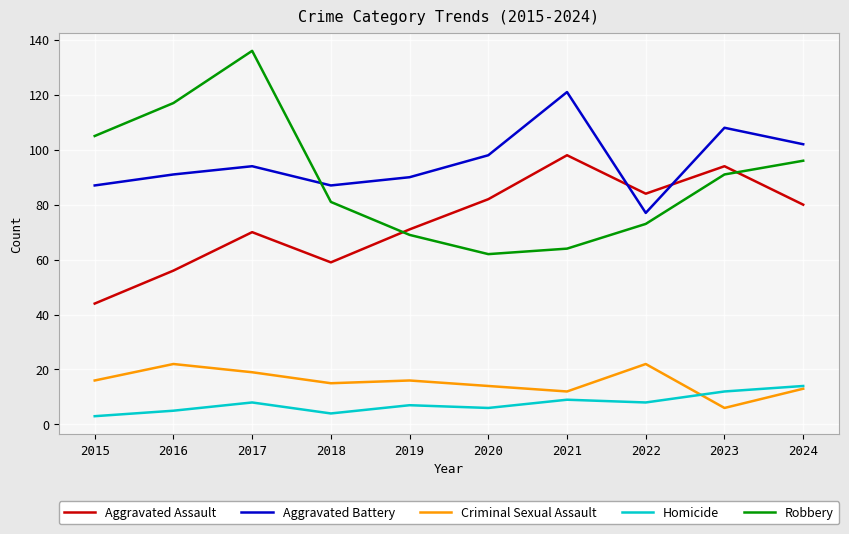

Is this an area chart (filled region under the line)?

No